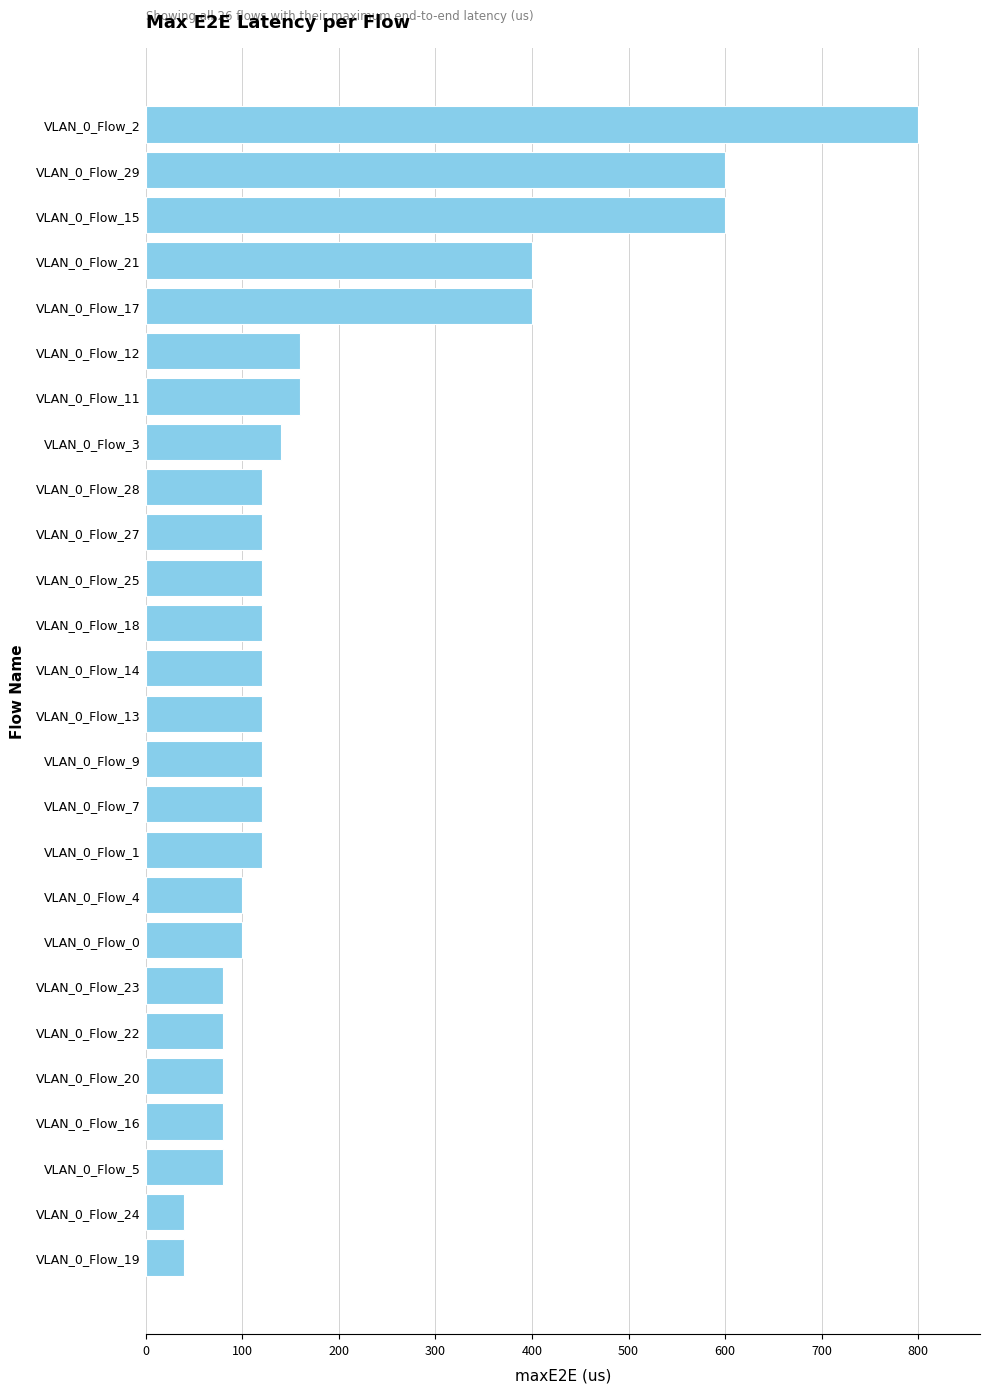

Which has a higher value, VLAN_0_Flow_20 or VLAN_0_Flow_25?

VLAN_0_Flow_25